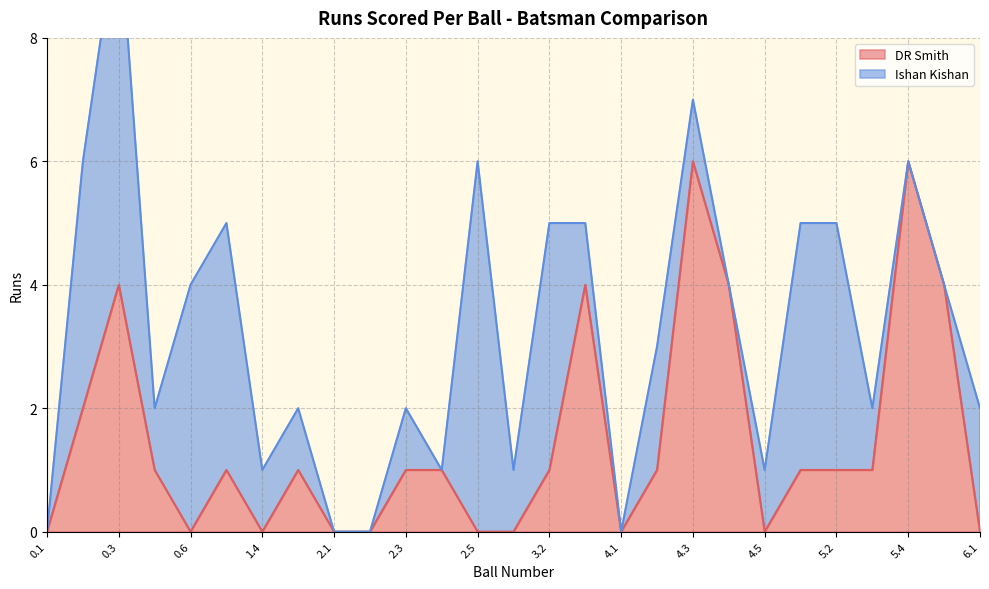

What is the label of the 5th point from the left?

0.6